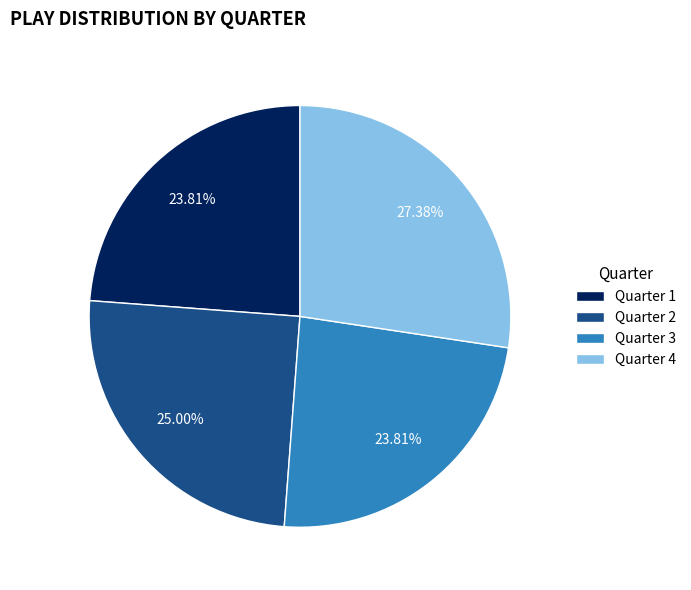

To the nearest percent, what is the difference between the Quarter 4 and Quarter 2 slice percentages?

2%